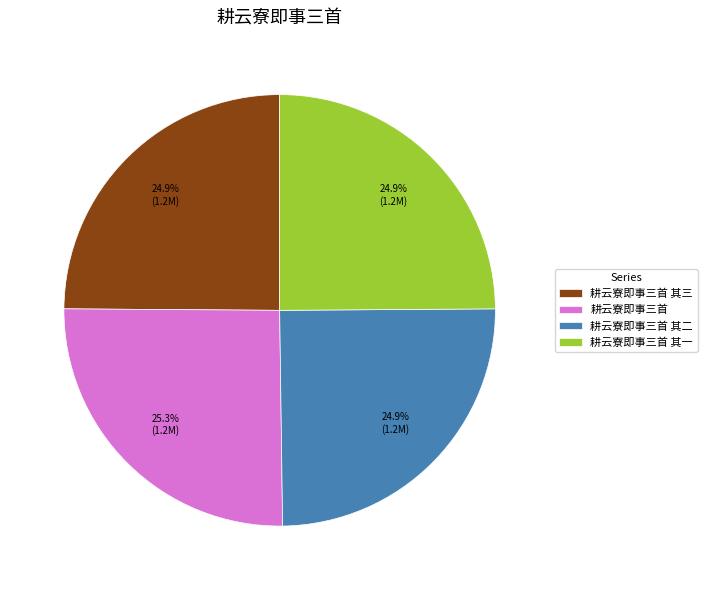

True or false: 耕云寮即事三首 其二 accounts for 33% of the total.

False